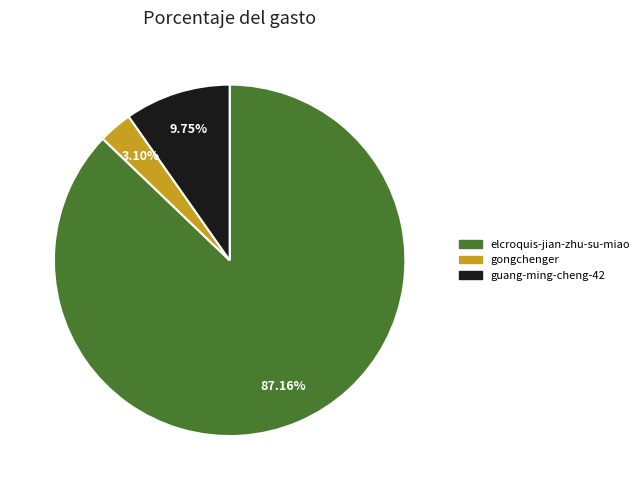

Rank the categories by value from lowest to highest.

gongchenger, guang-ming-cheng-42, elcroquis-jian-zhu-su-miao